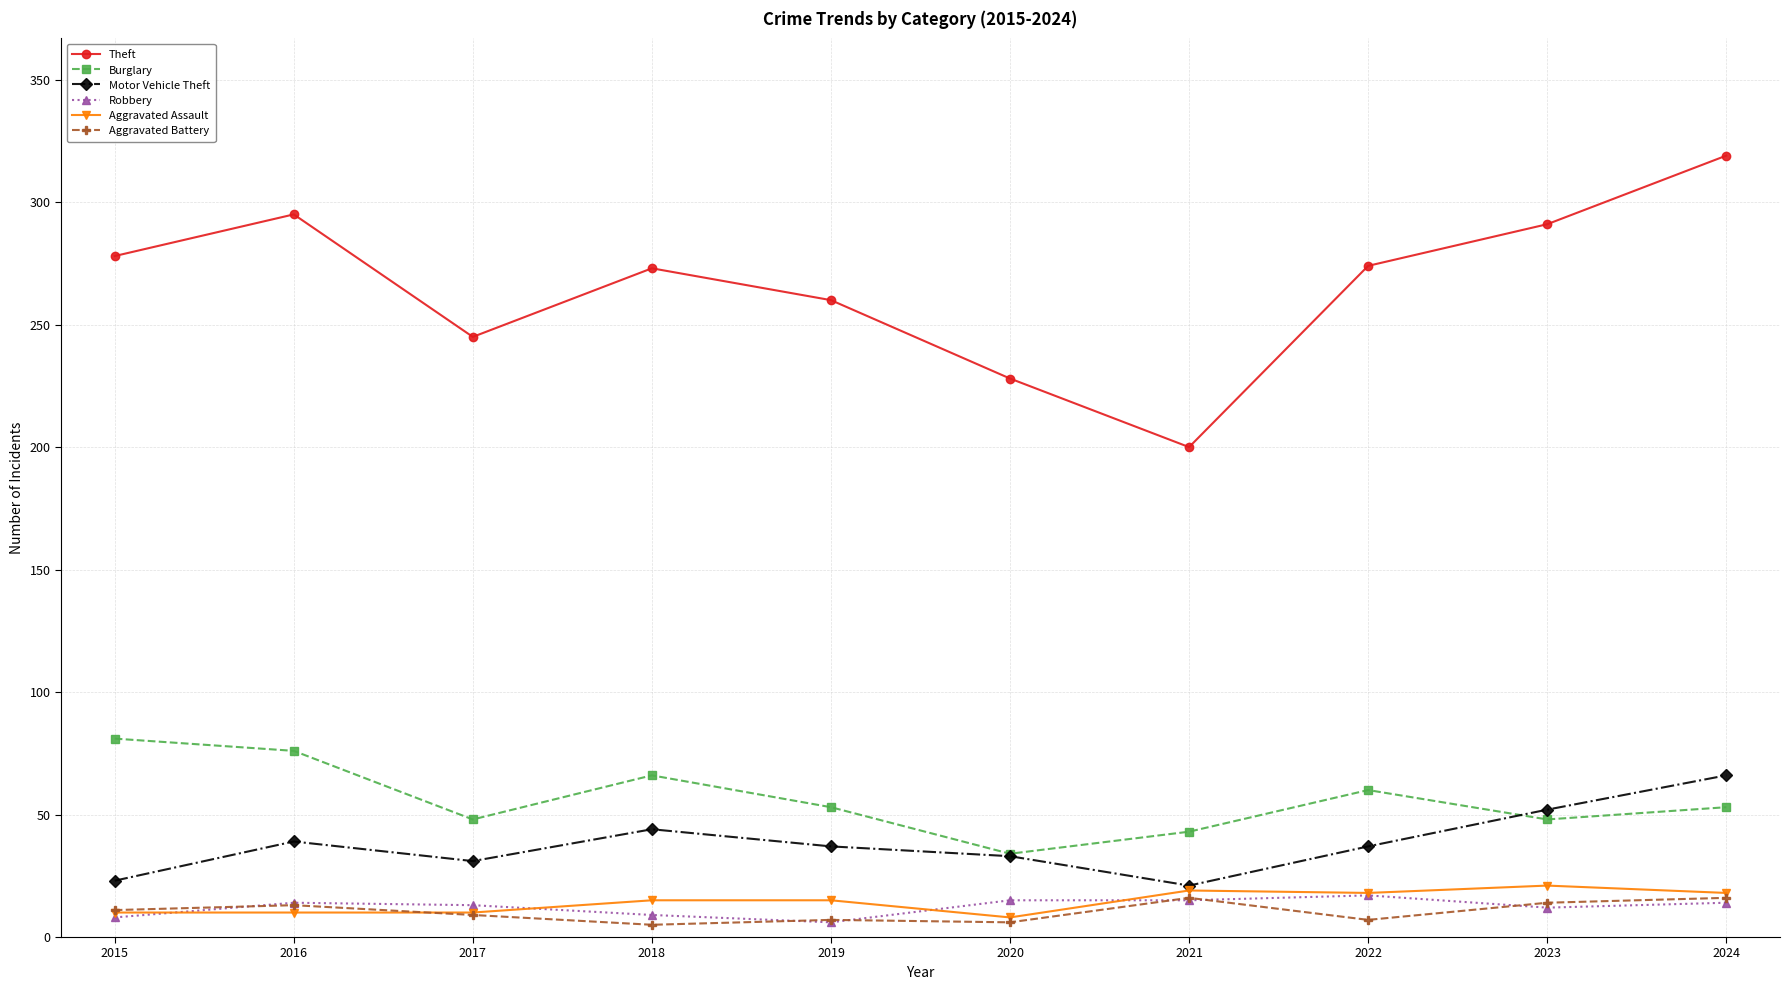

Which series changed the most between 2015 and 2018?

Motor Vehicle Theft